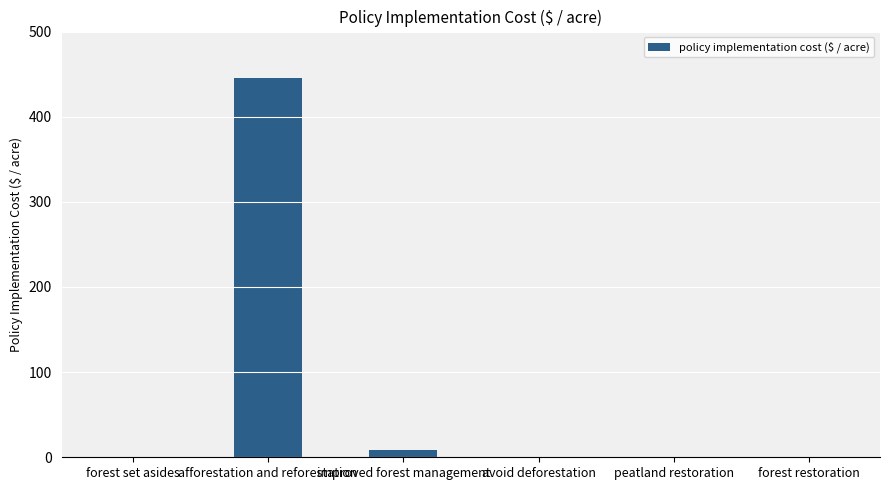

What is the sum of all values?

454.6